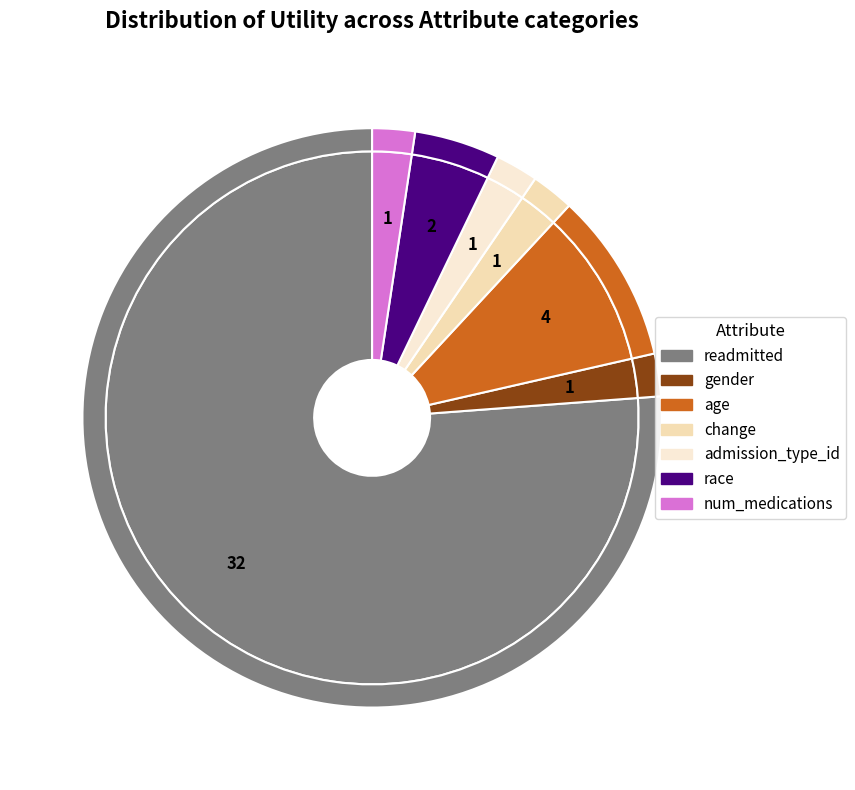

What portion of the pie excludes num_medications?

97.6%